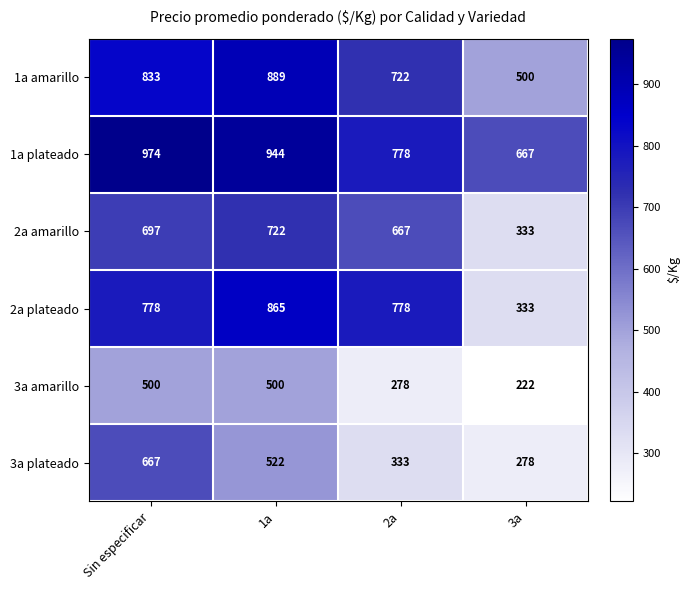

Rank the categories by 3a plateado value from highest to lowest.

Sin especificar, 1a, 2a, 3a